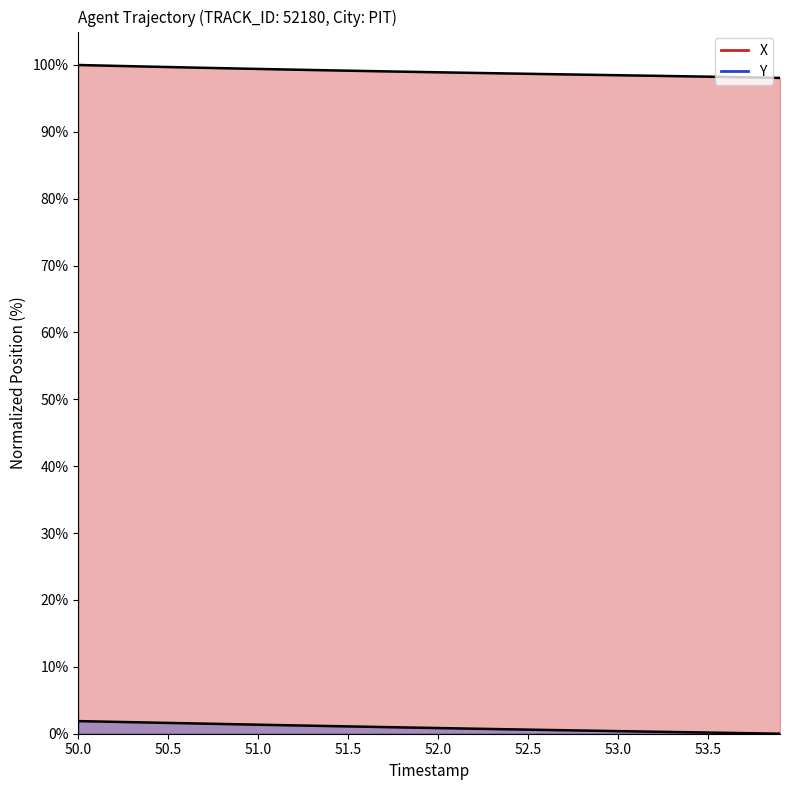

True or false: X has more than 1 interior local peaks.

False